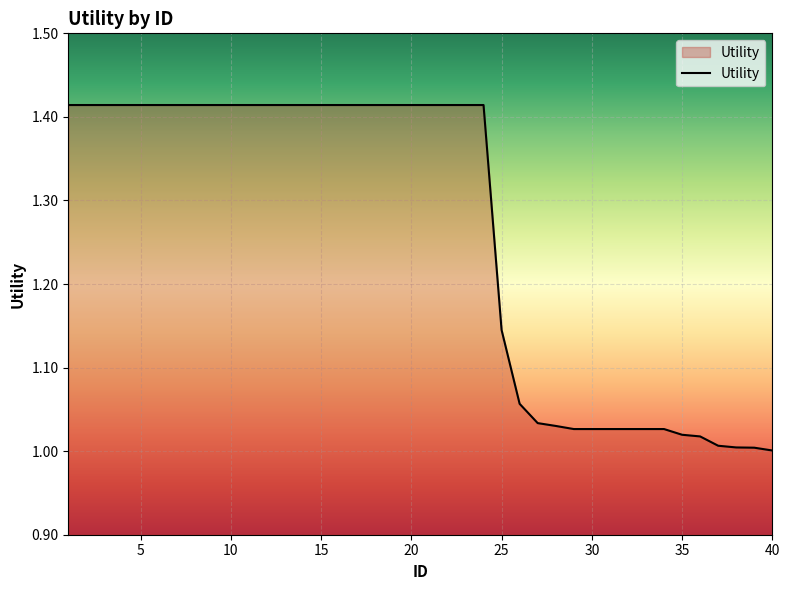

What is the difference between the maximum and minimum values?

0.4